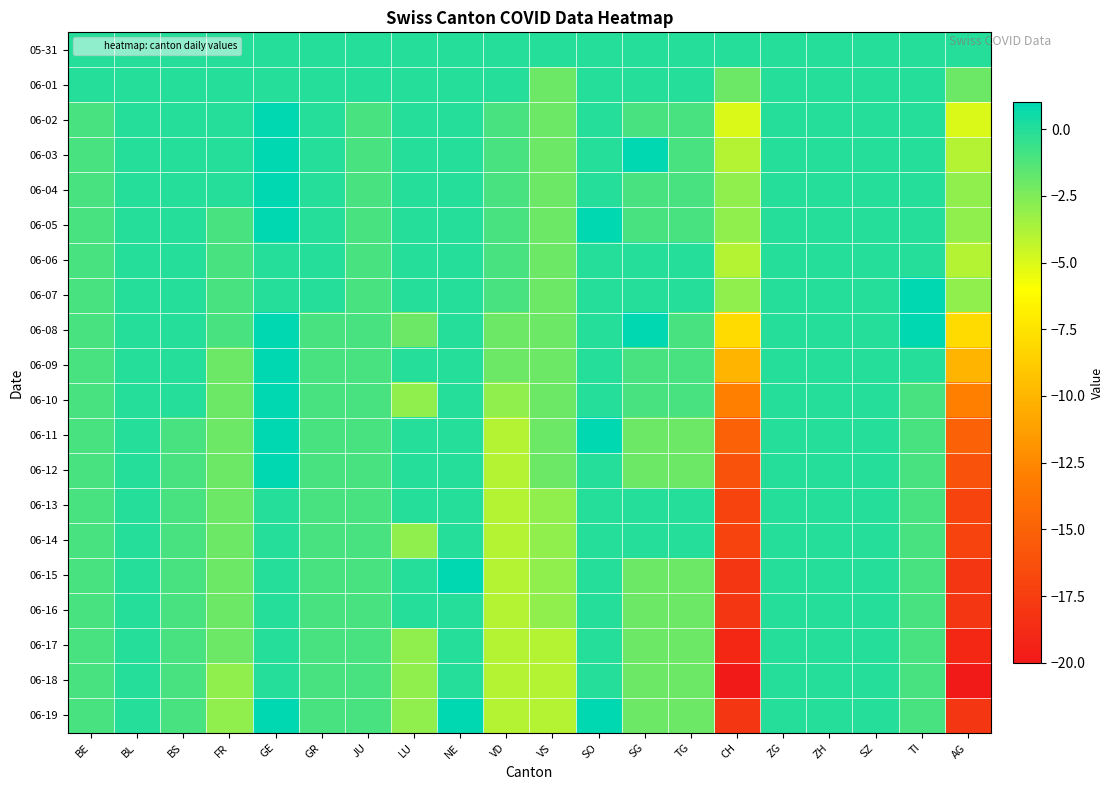

Which series has the largest total across all categories?

05-31